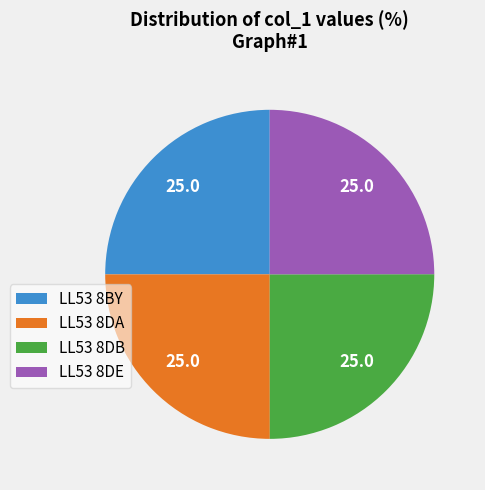

Is it true that LL53 8DA is 15% of the pie?

False